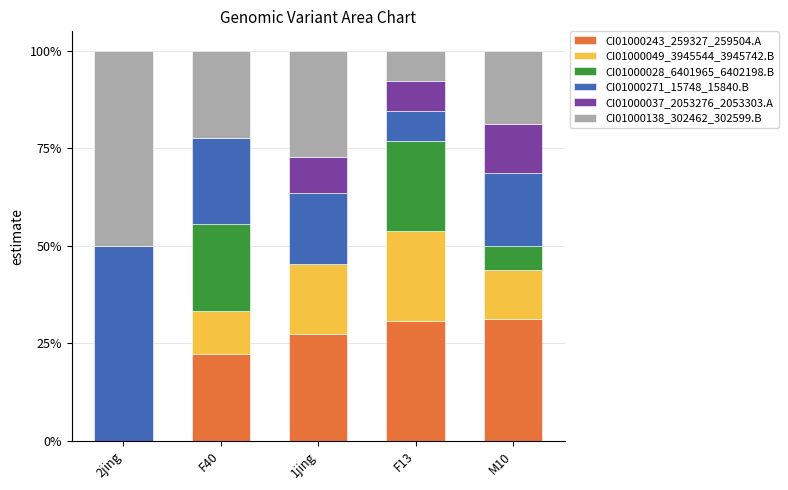

What is the label of the 2nd bar from the left?

F40